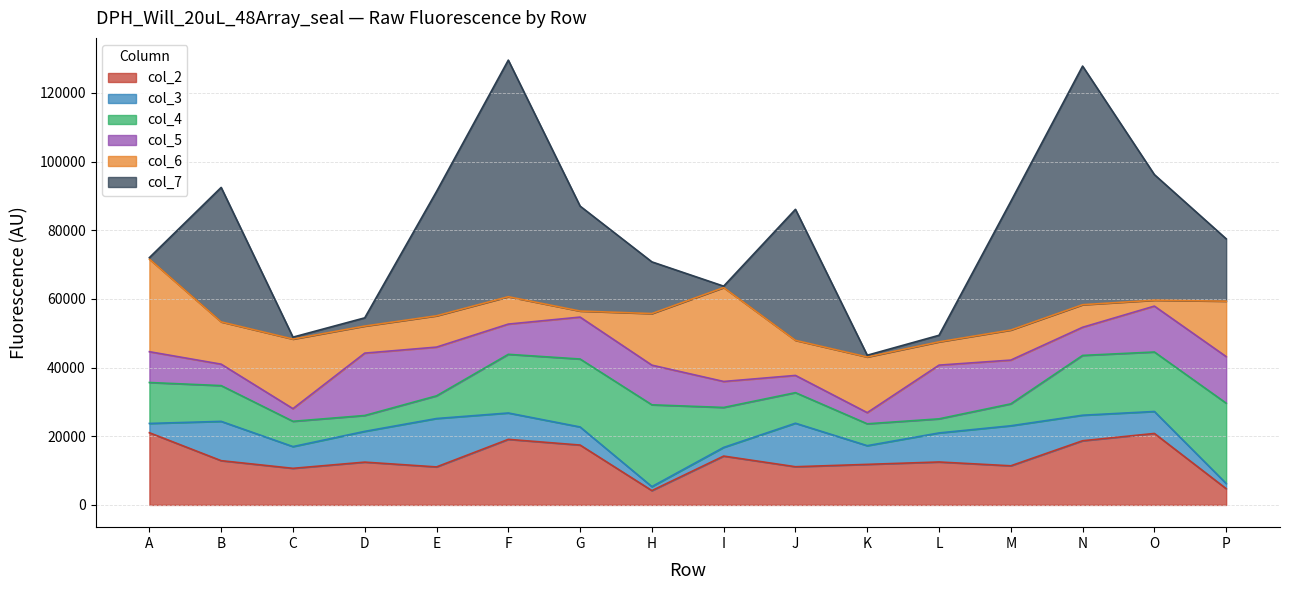

Reading right to left, what are all the values shown in this chart?

col_2: P=4736	O=20818	N=18692	M=11395	L=12508	K=11812	J=11124	I=14226	H=4171	G=17439	F=19098	E=11070	D=12467	C=10658	B=12889	A=21028
col_3: P=1508	O=6399	N=7437	M=11659	L=8459	K=5445	J=12671	I=2526	H=1161	G=5268	F=7681	E=14097	D=8958	C=6335	B=11447	A=2705
col_4: P=23395	O=17326	N=17419	M=6386	L=4105	K=6372	J=8910	I=11641	H=23830	G=19791	F=17086	E=6605	D=4626	C=7365	B=10417	A=11926
col_5: P=13563	O=13367	N=8195	M=12744	L=15647	K=3251	J=5015	I=7566	H=11549	G=12211	F=8805	E=14197	D=18162	C=3686	B=6245	A=8969
col_6: P=16146	O=1720	N=6574	M=8758	L=6781	K=16213	J=10215	I=27349	H=15027	G=1761	F=7972	E=9118	D=7880	C=20262	B=12314	A=26982
col_7: P=18168	O=36581	N=69499	M=37434	L=1908	K=505	J=38161	I=410	H=15056	G=30567	F=68913	E=36198	D=2396	C=561	B=39164	A=421